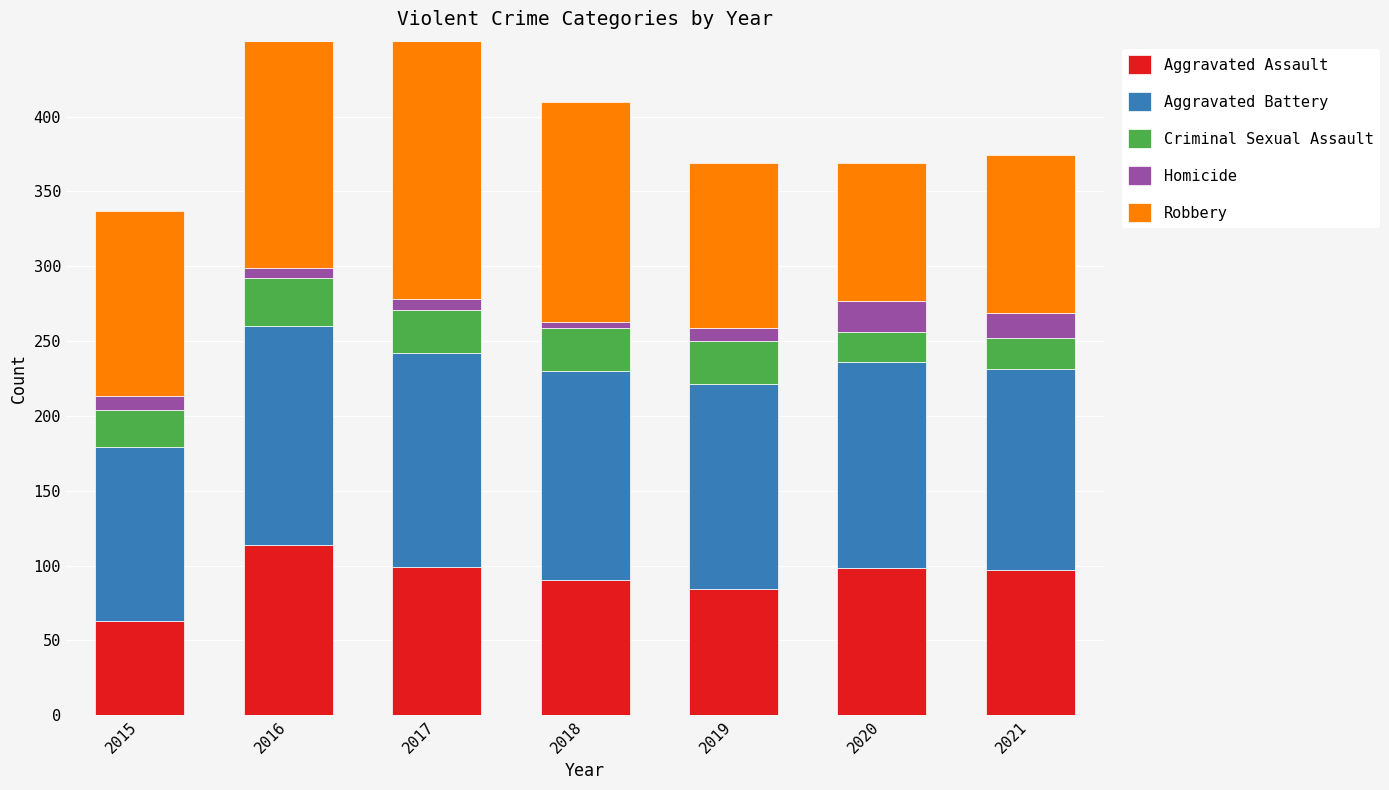

The value of Robbery at 2018 is 147. True or false?

True